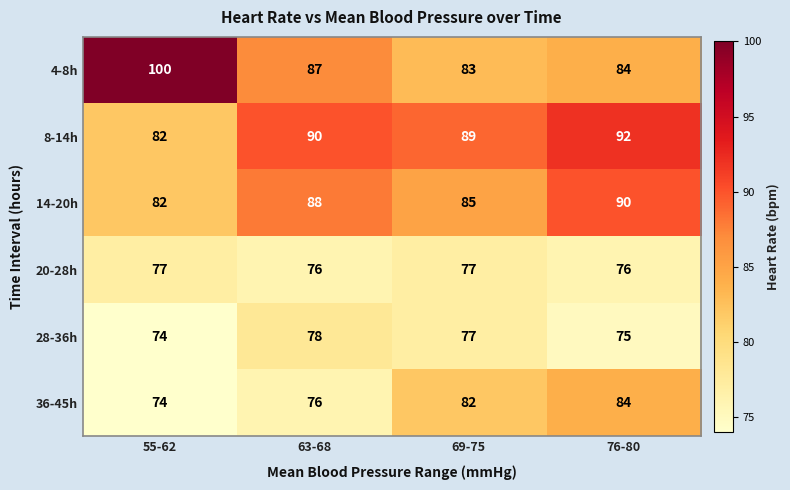

Which series has the largest total across all categories?

4-8h